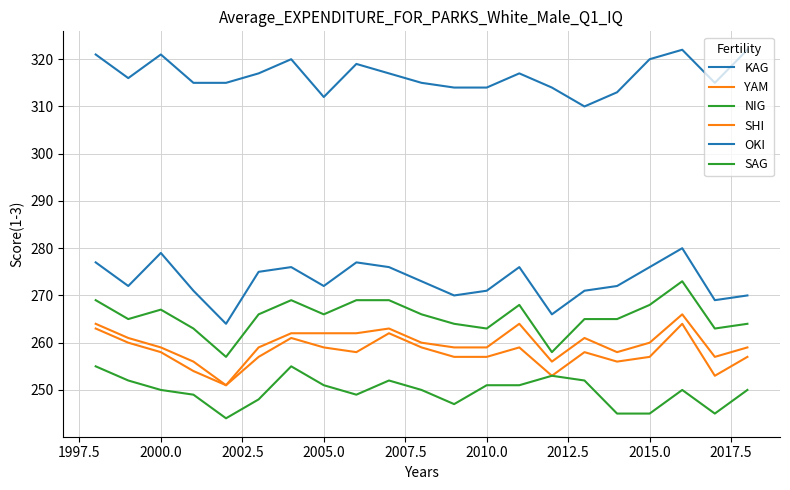

What is the difference between the maximum and minimum values in the SAG series?

16